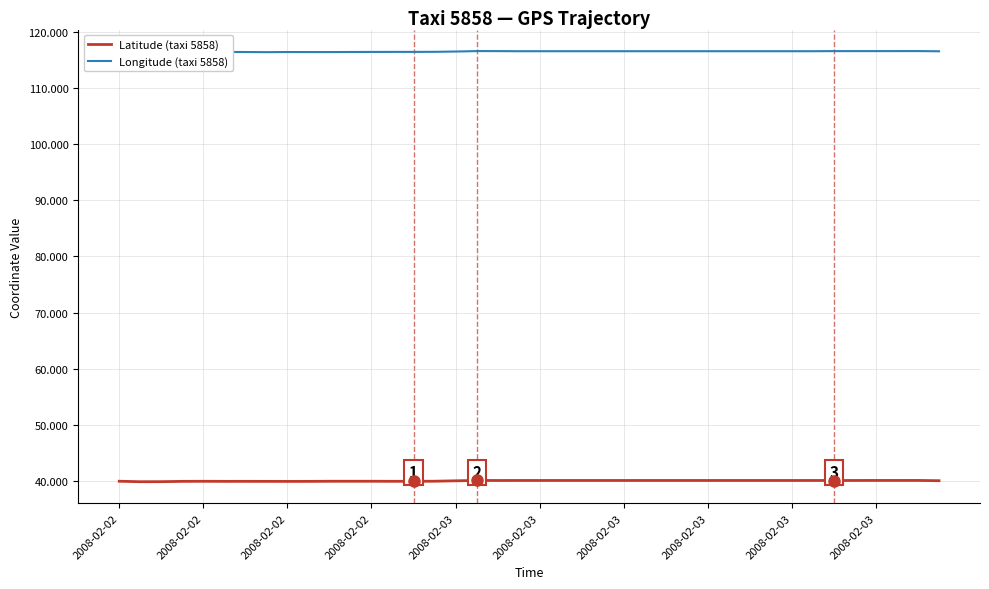

What is the smallest value displayed?

39.8